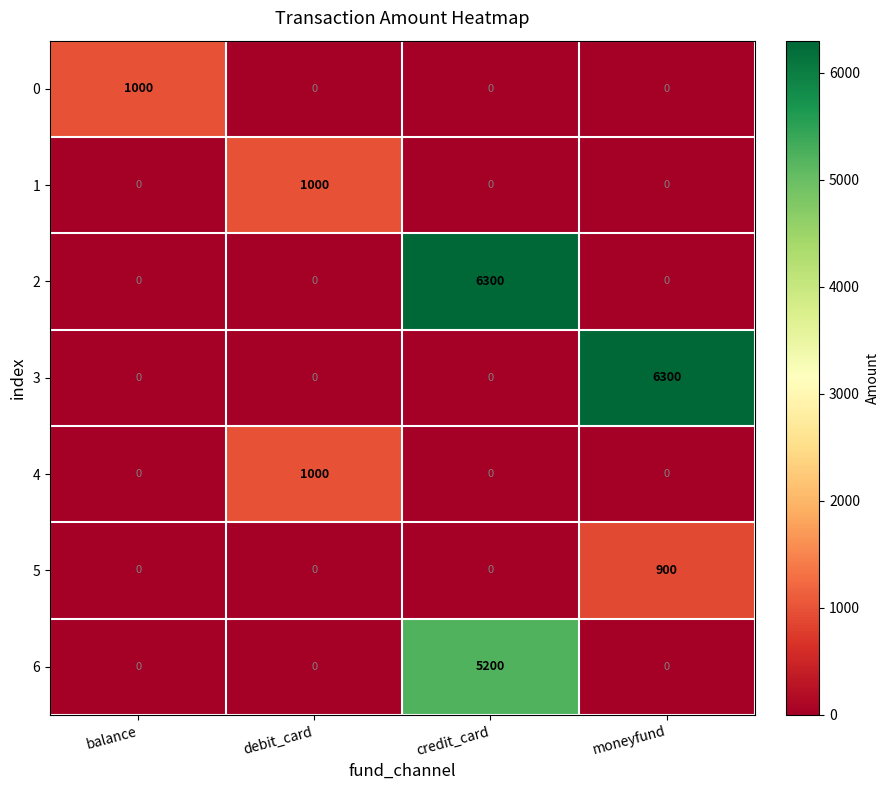

How many positive values does the 1 series have?

1